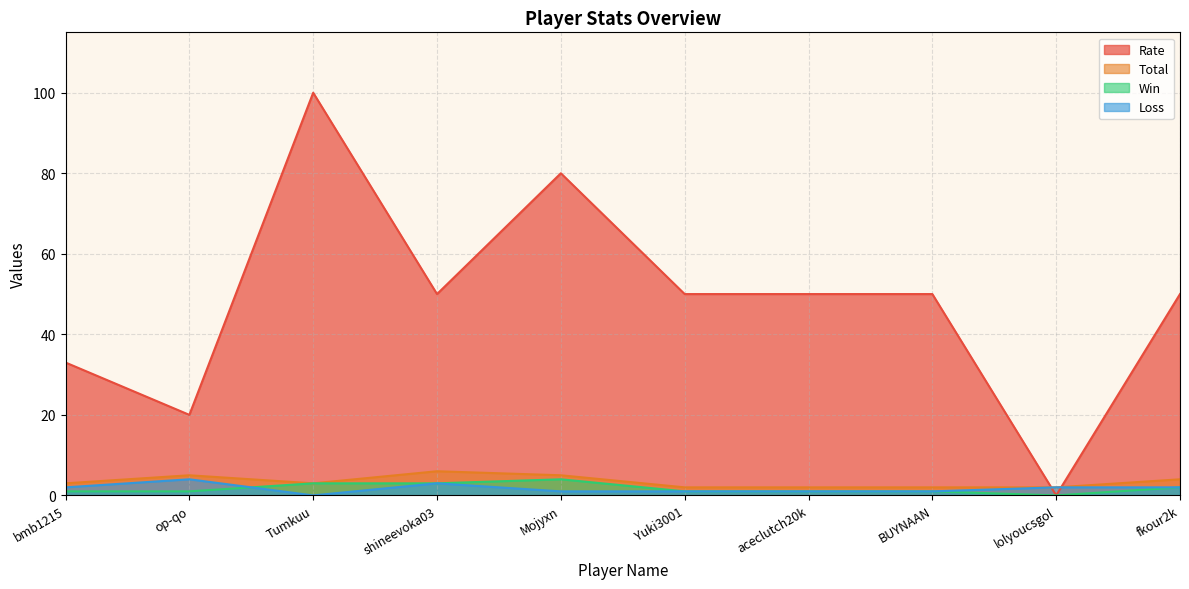

The value of Rate at Mojyxn is 80. True or false?

True